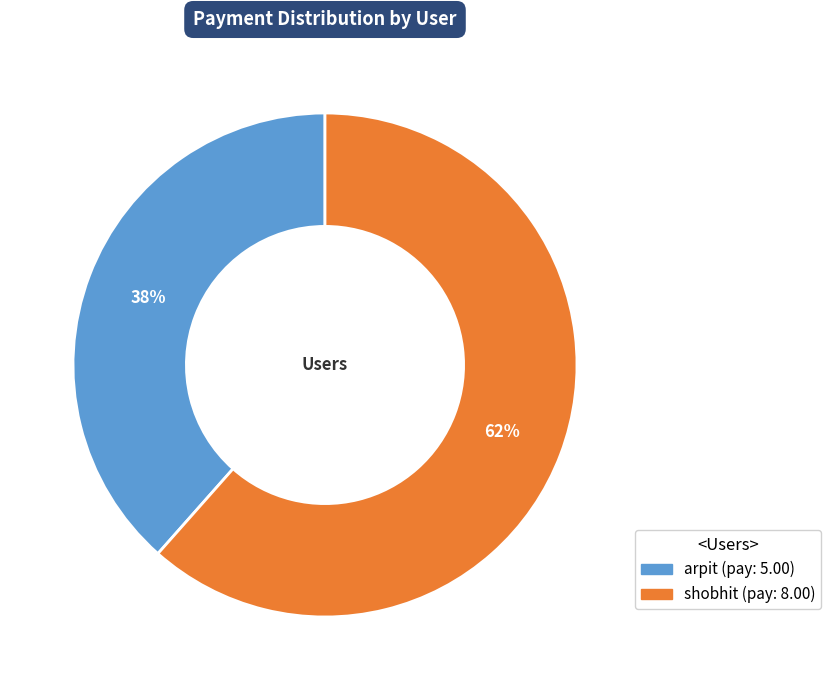

Count the number of slices in the pie.

2